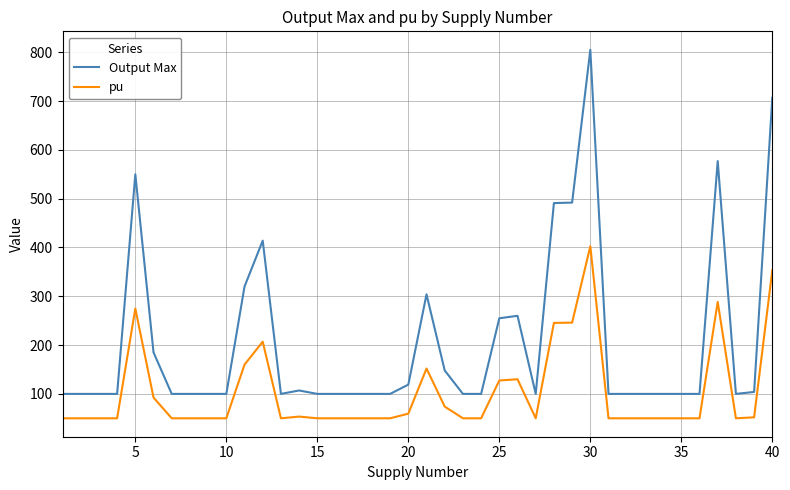

Which series has the largest total across all categories?

Output Max